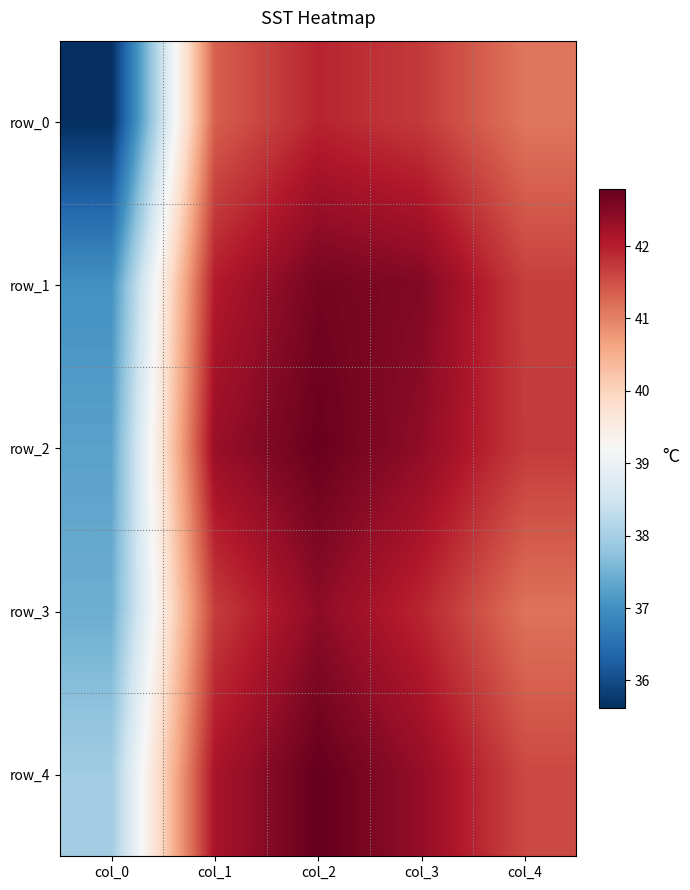

Which series has the largest total across all categories?

row_4